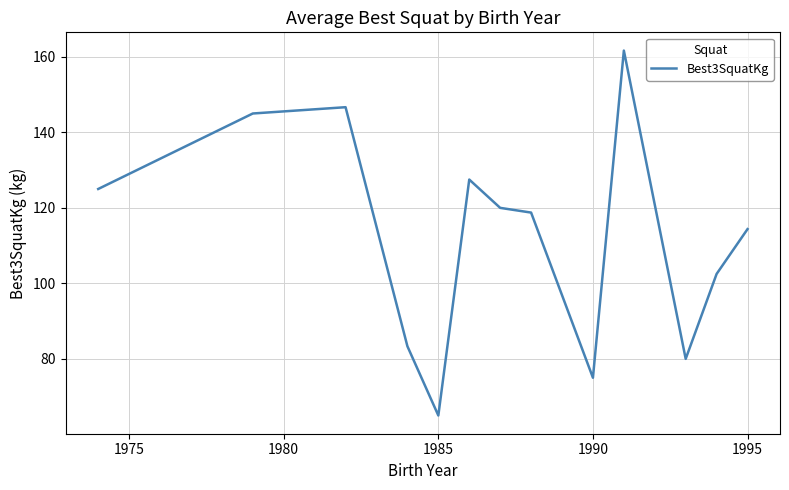

What is the difference between the maximum and minimum values?

96.7